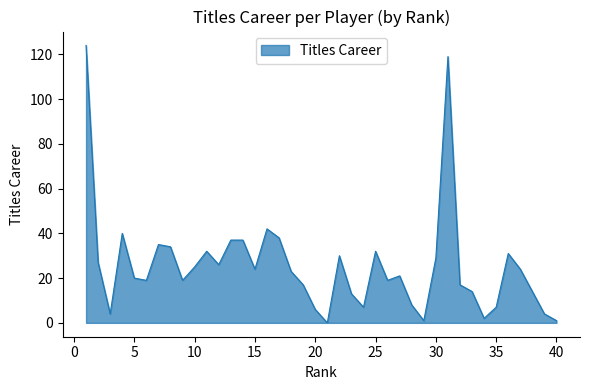

What is the difference between the maximum and minimum values?

124